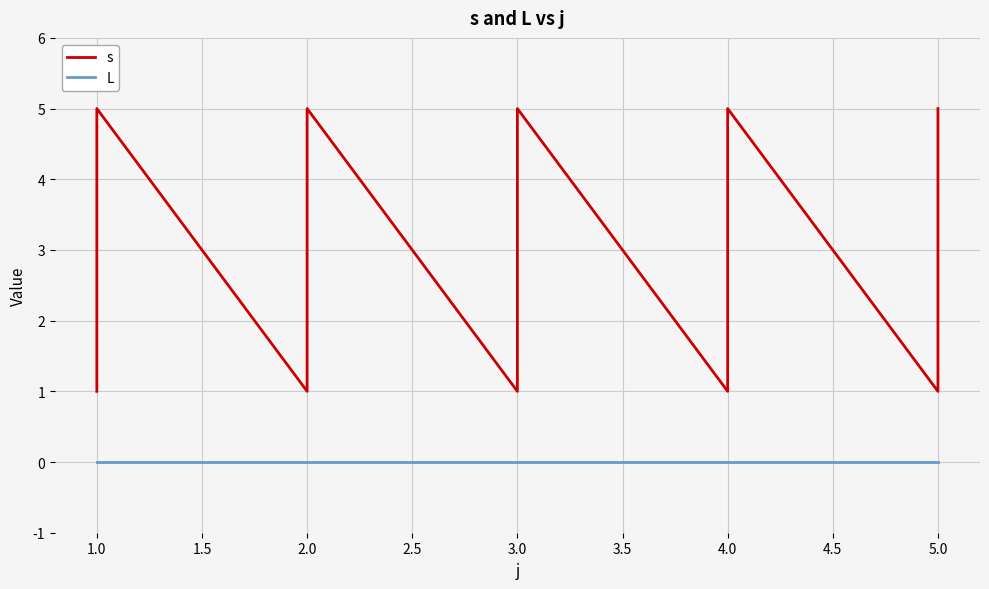

What position from the right is 1.0?

24